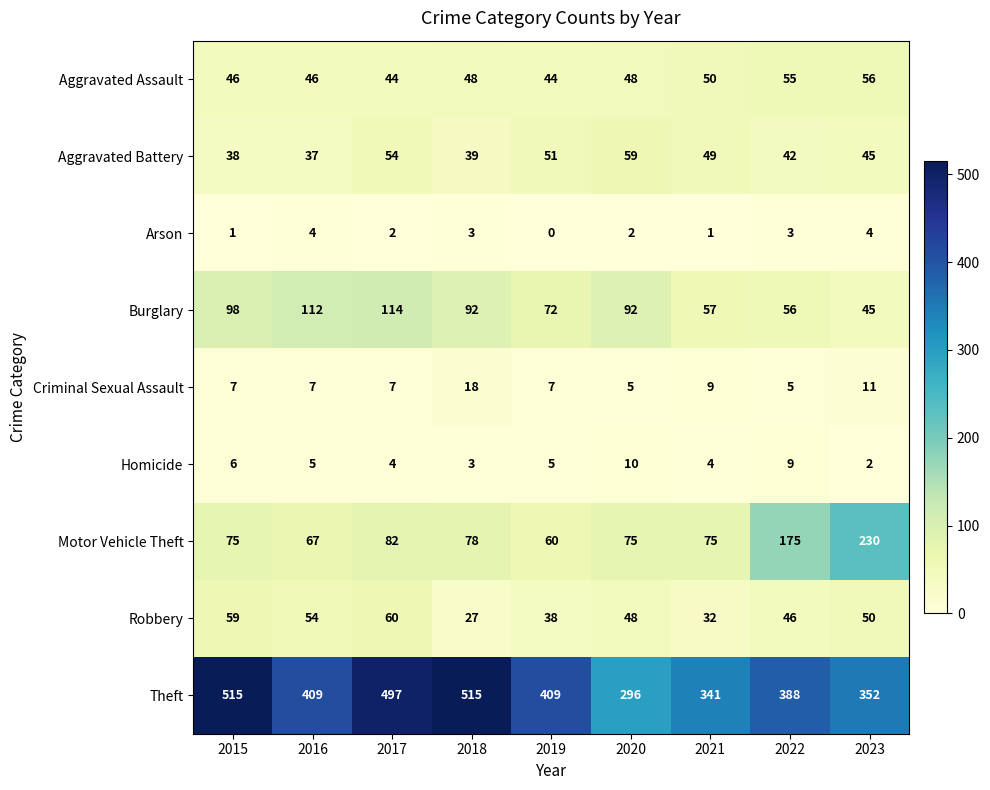

Which series changed the most between 2016 and 2021?

Theft